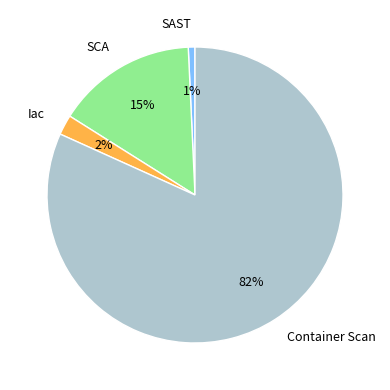

What is the largest slice in the pie chart?

Container Scan